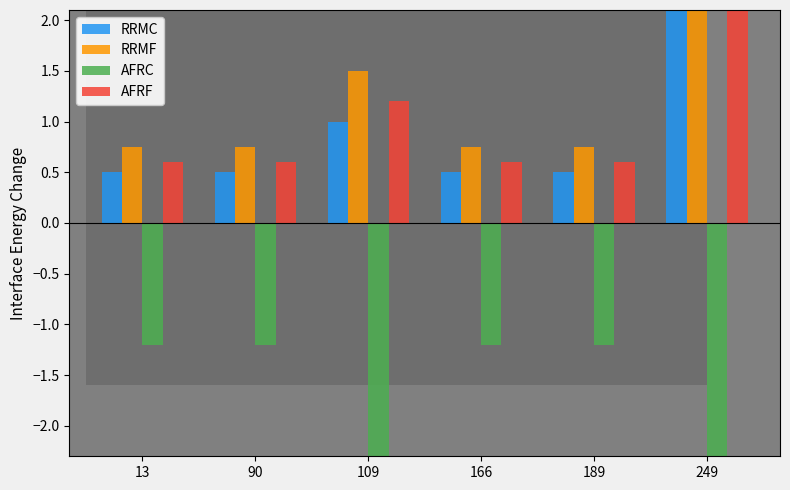

What is the sum of all AFRC values?

-16.8